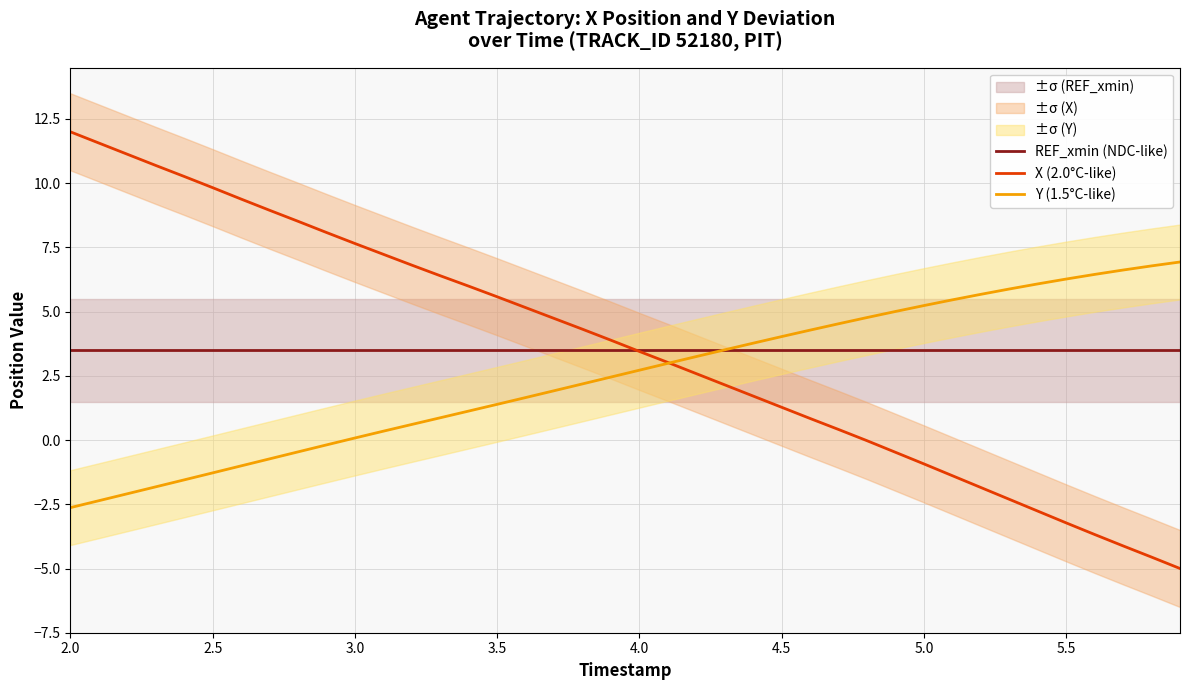

What is the minimum value for Y (1.5°C-like)?

-2.6